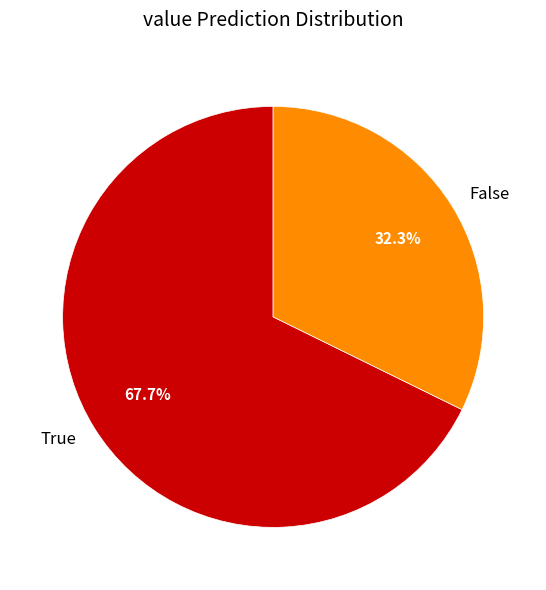

Rank the categories by value from lowest to highest.

False, True